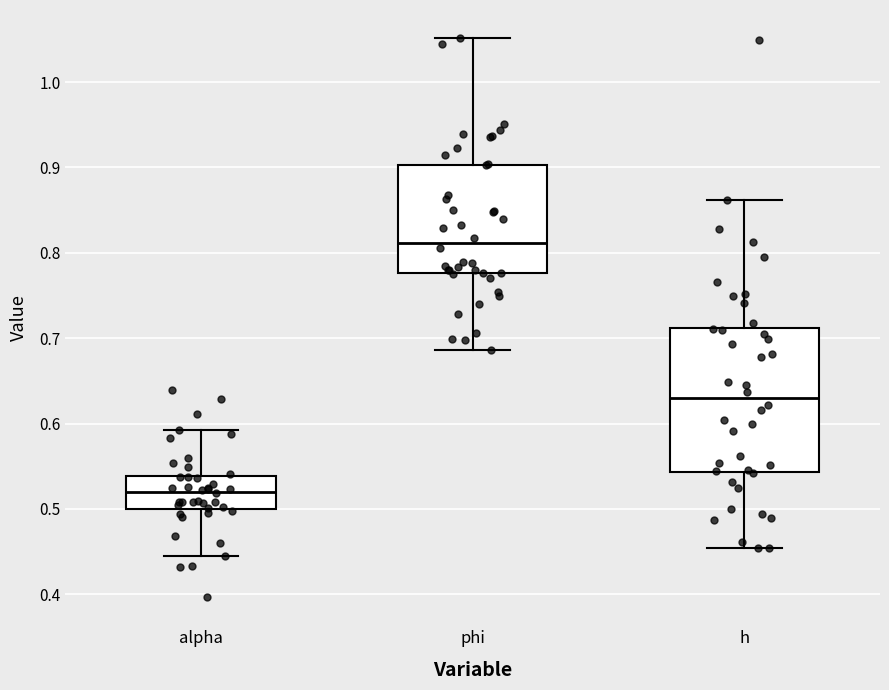

Which box has the highest median line?

phi